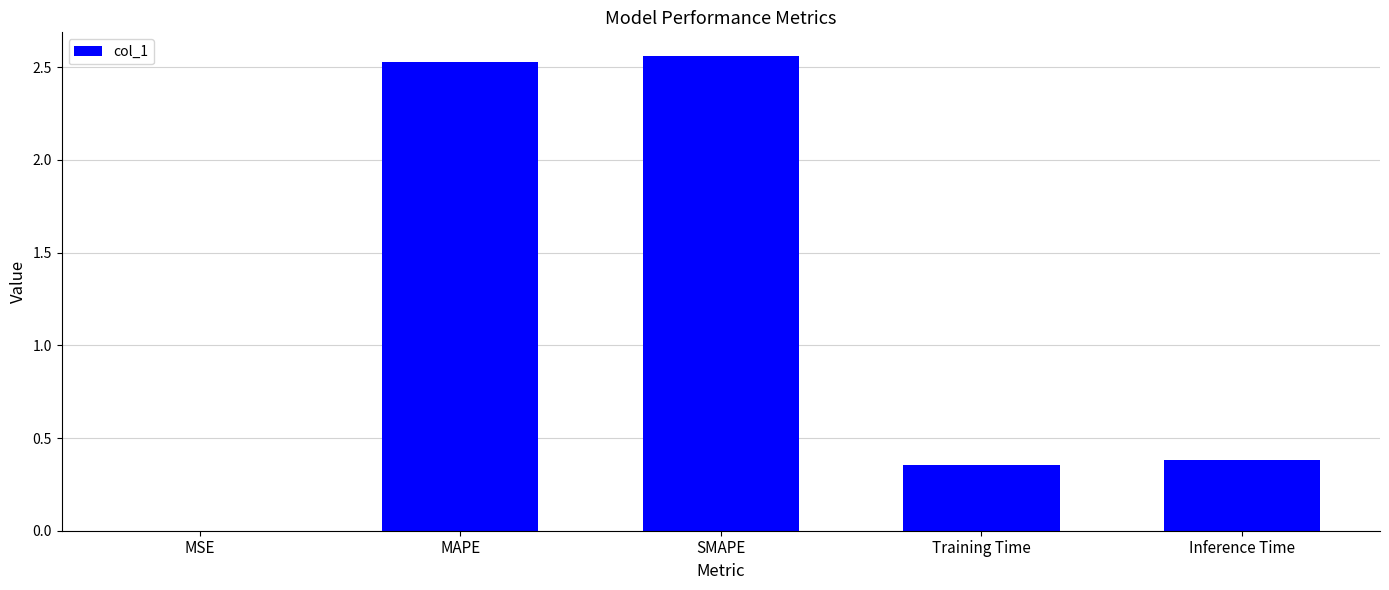

What is the sum of all values?

5.8